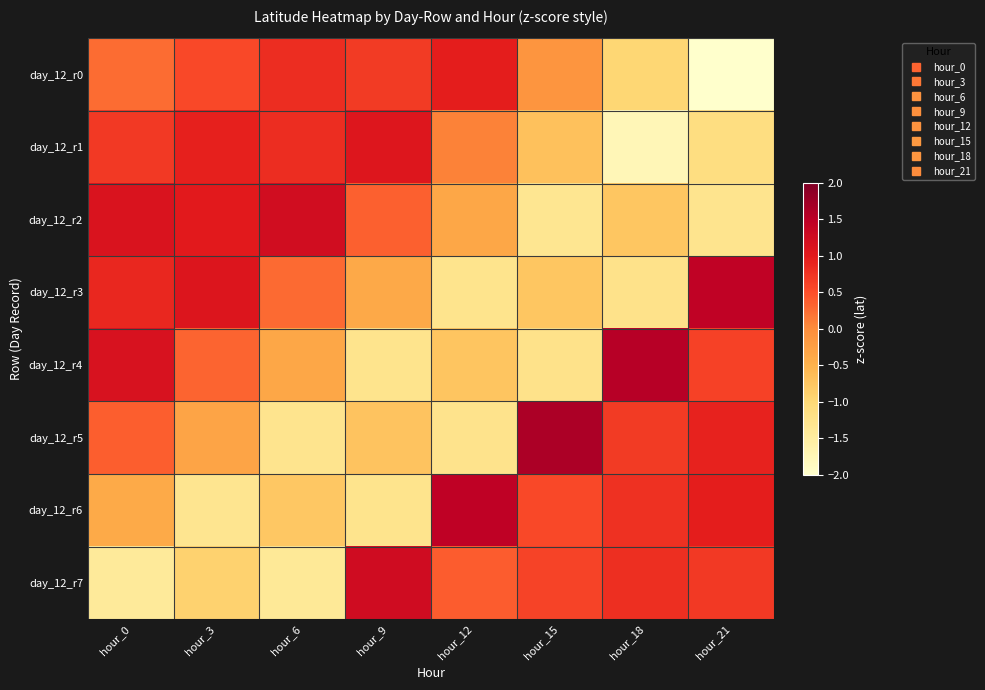

List the series in order of their peak value, lowest first.

day_12_r0, day_12_r1, day_12_r2, day_12_r7, day_12_r3, day_12_r6, day_12_r4, day_12_r5